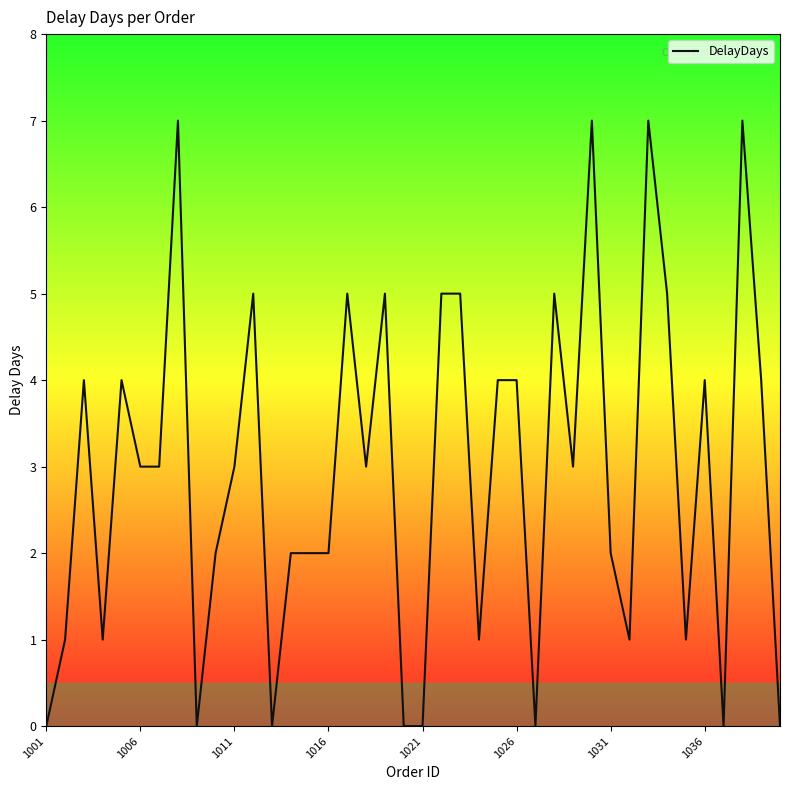

What is the difference between the maximum and minimum values?

7